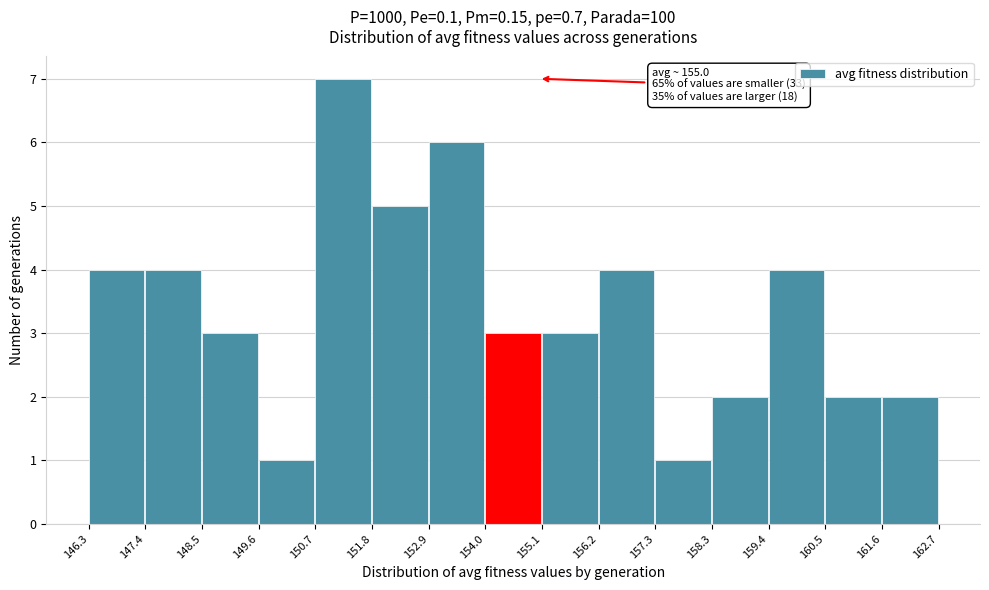

Over which range of the x-axis is the bar tallest?

150.7 to 151.8